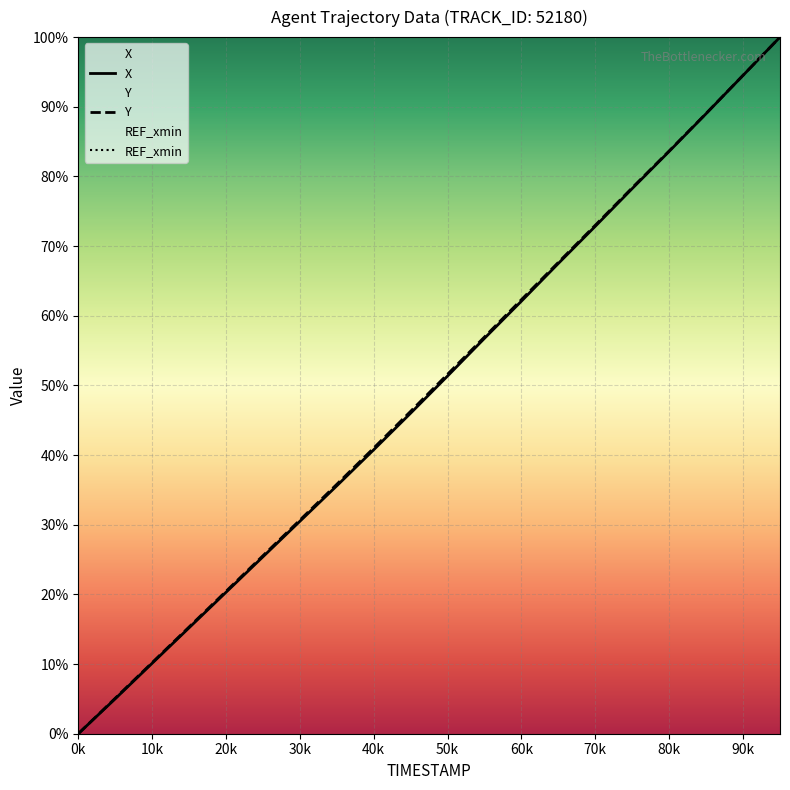

True or false: X has a value of 72.9 at 70k.

True